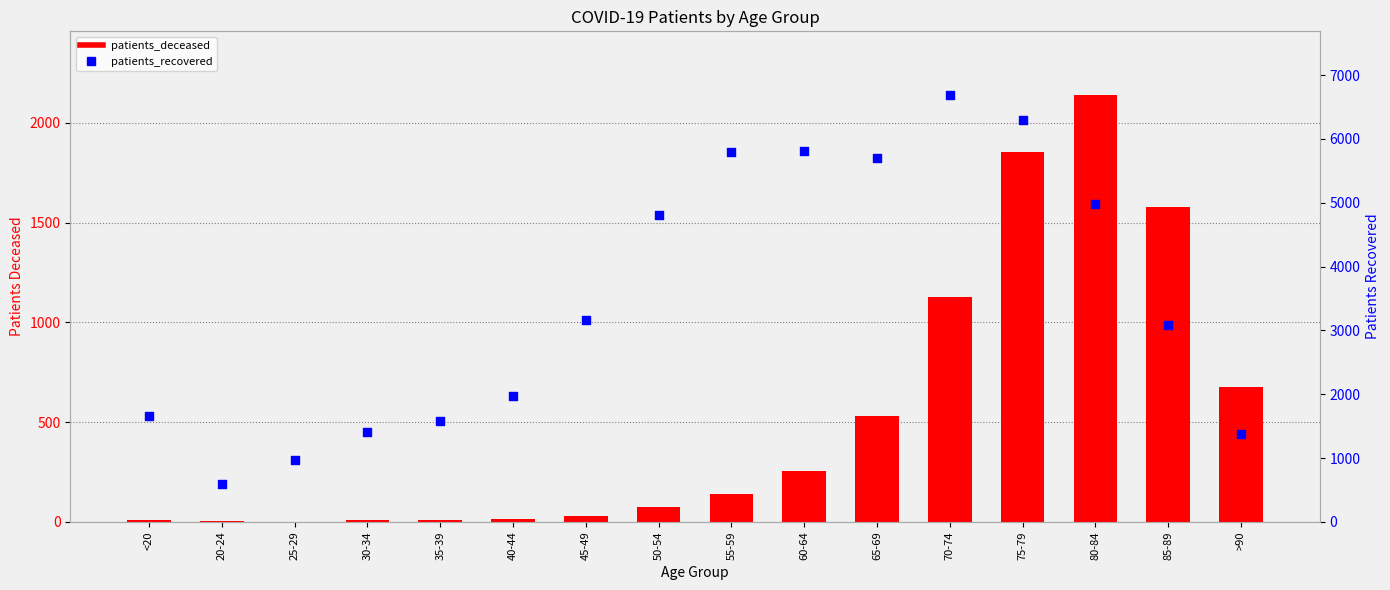

What are all the series names shown in the legend?

patients_deceased, patients_recovered